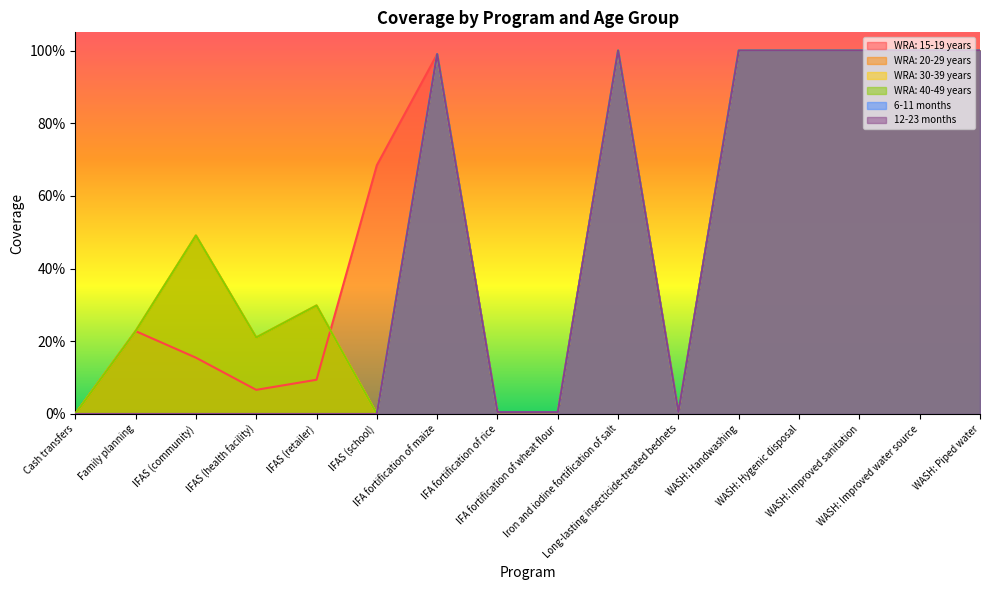

What is the label of the 13th point from the right?

IFAS (health facility)